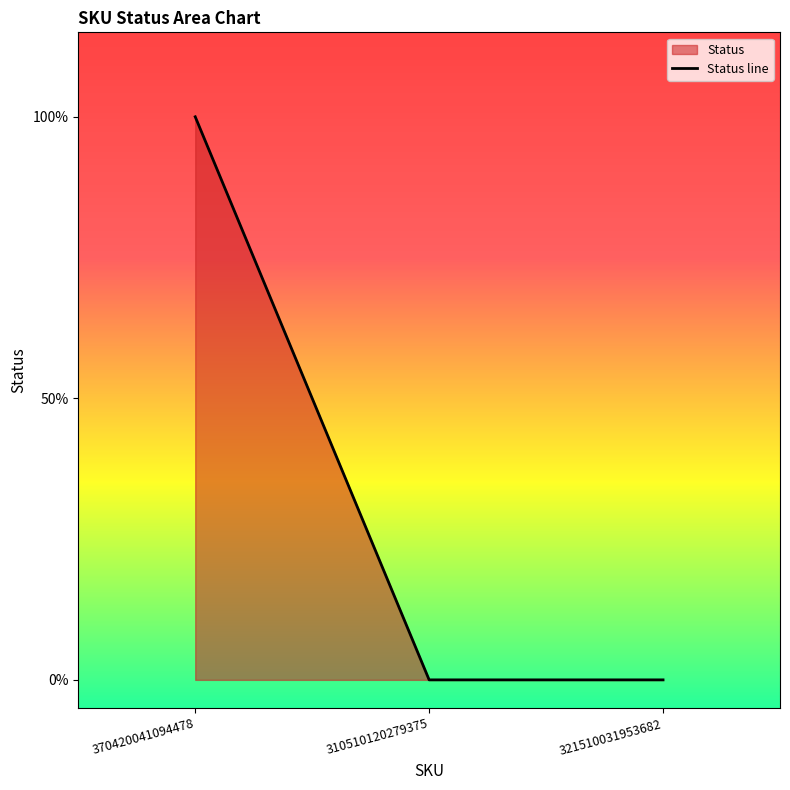

What is the label of the 3rd point from the right?

370420041094478